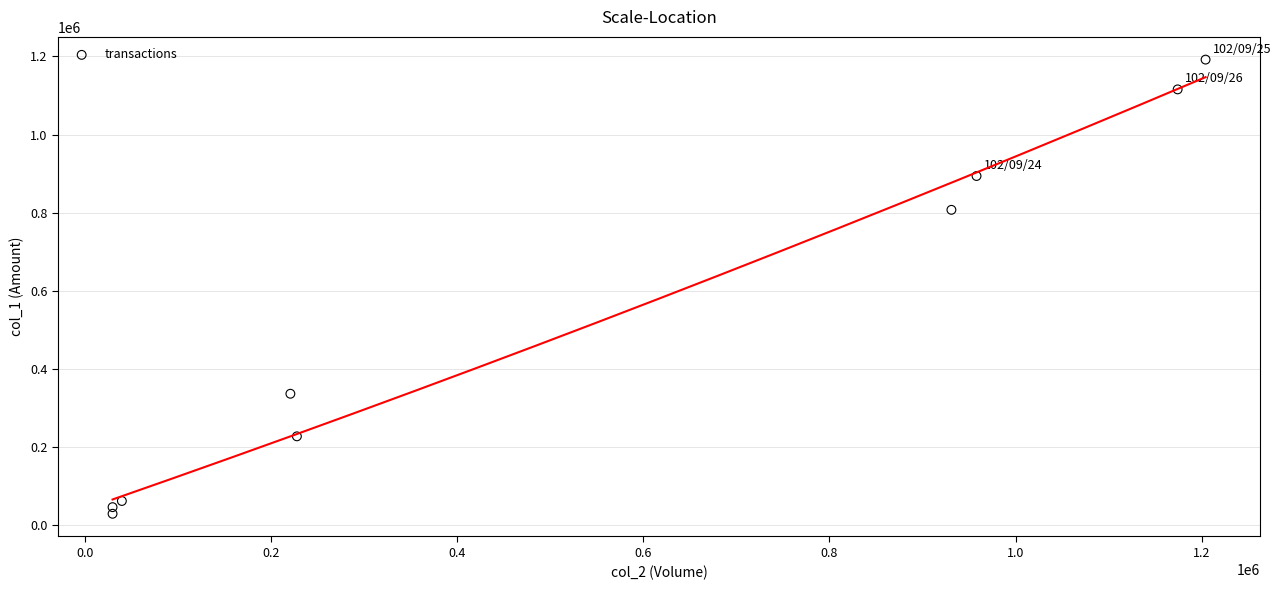

What is the range of Y values (max minus min)?

1162530